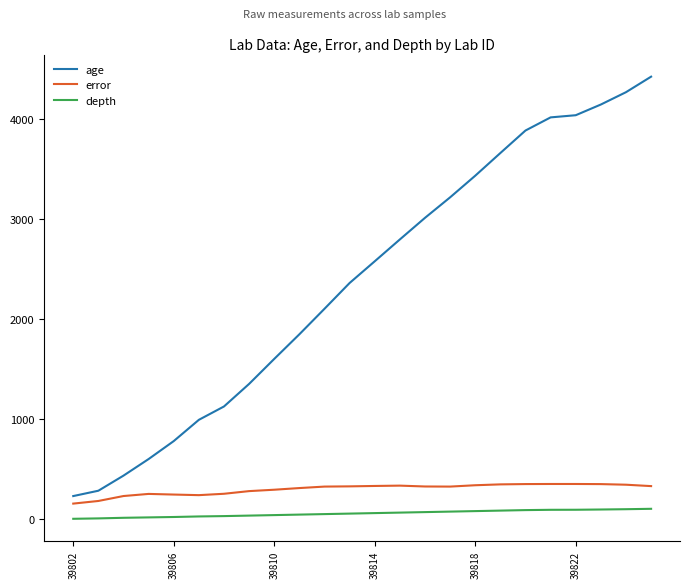

Which series has the largest total across all categories?

age